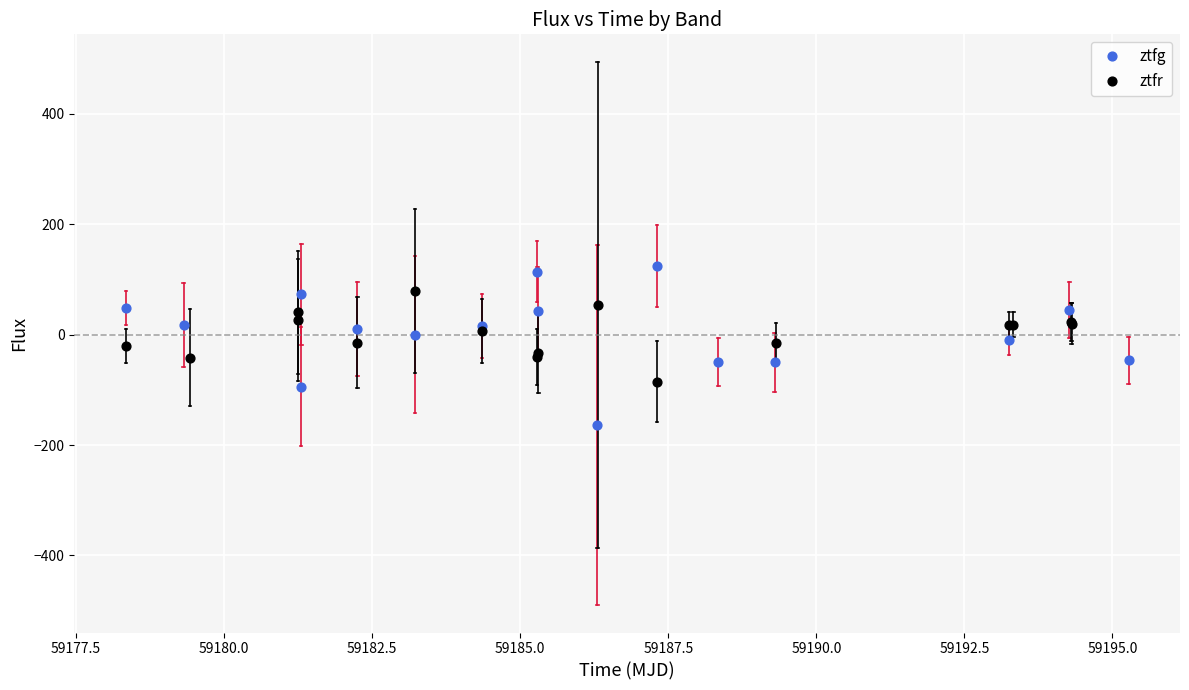

Which series reaches the minimum Y coordinate?

ztfg